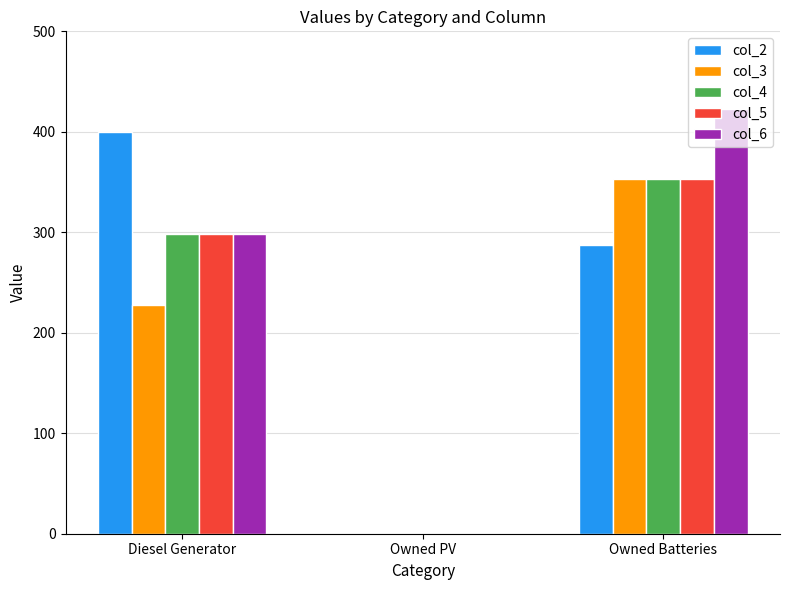

Which series has the widest spread of values?

col_6